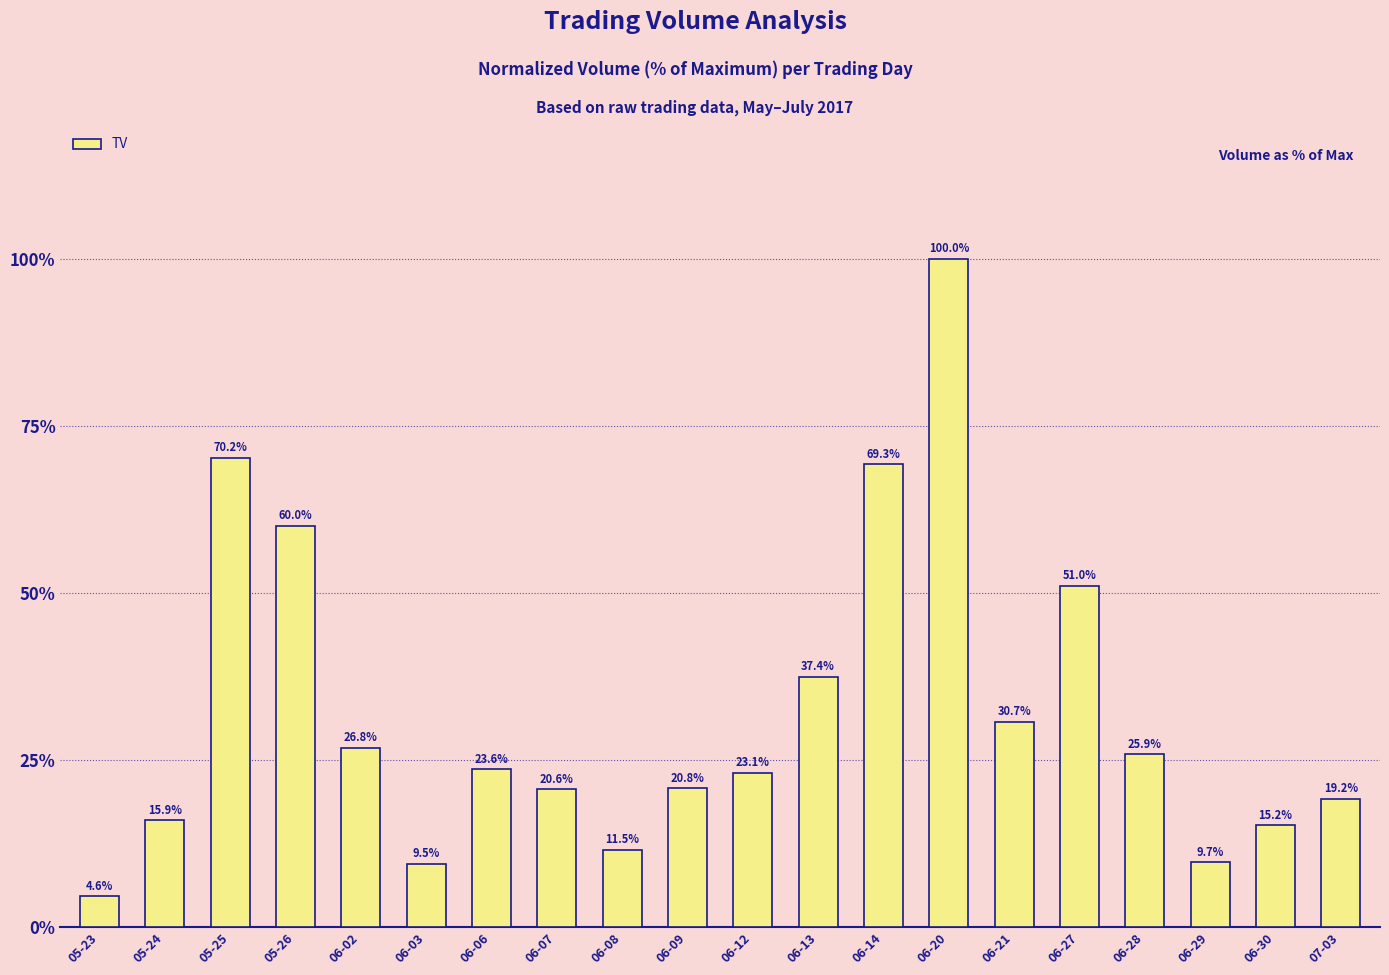

List the labels in order of value, largest first.

06-20, 05-25, 06-14, 05-26, 06-27, 06-13, 06-21, 06-02, 06-28, 06-06, 06-12, 06-09, 06-07, 07-03, 05-24, 06-30, 06-08, 06-29, 06-03, 05-23